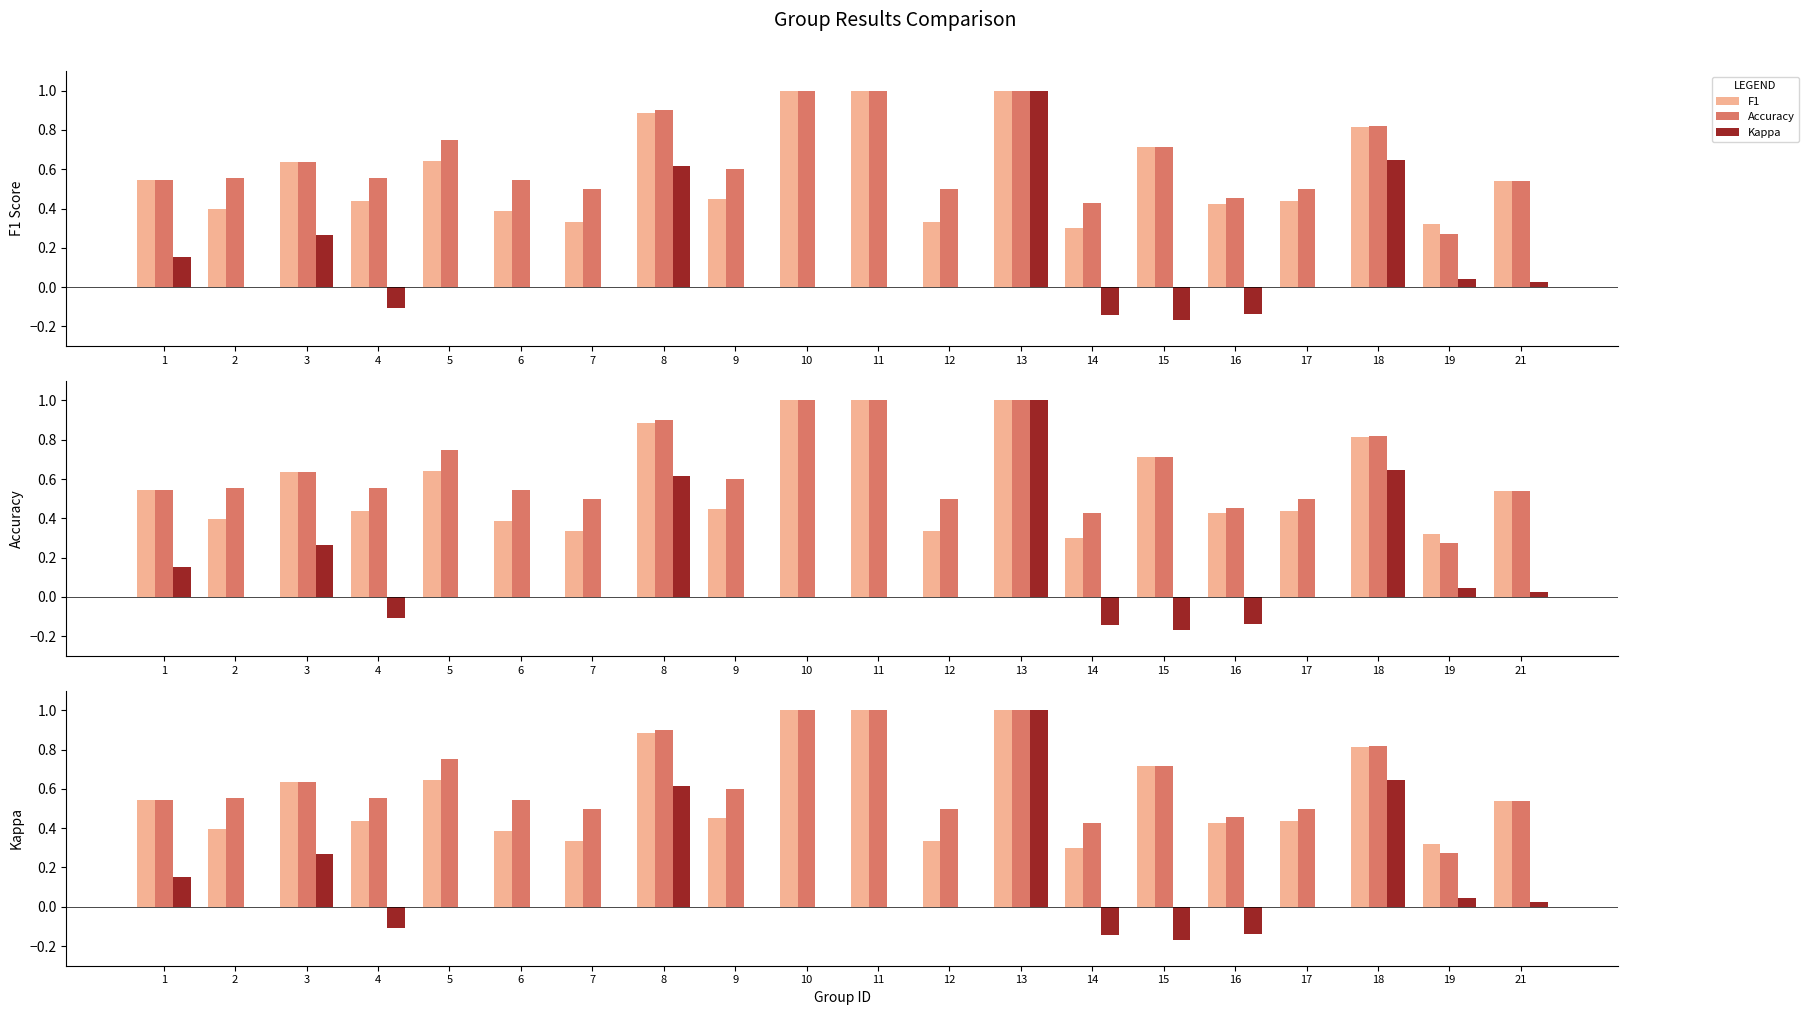

At which label does Accuracy reach its peak?

10